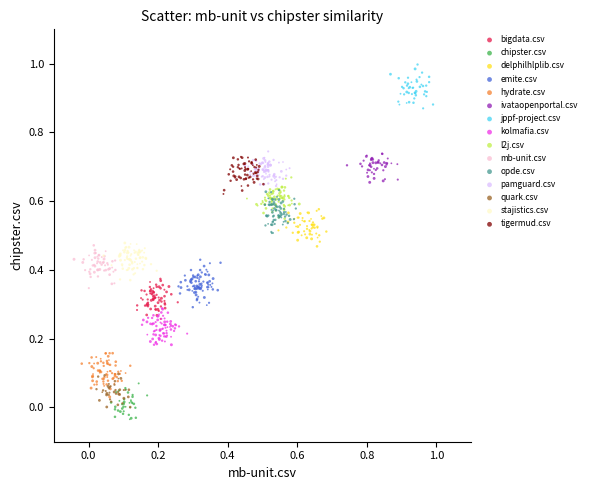

Which series contains the lowest Y value?

chipster.csv